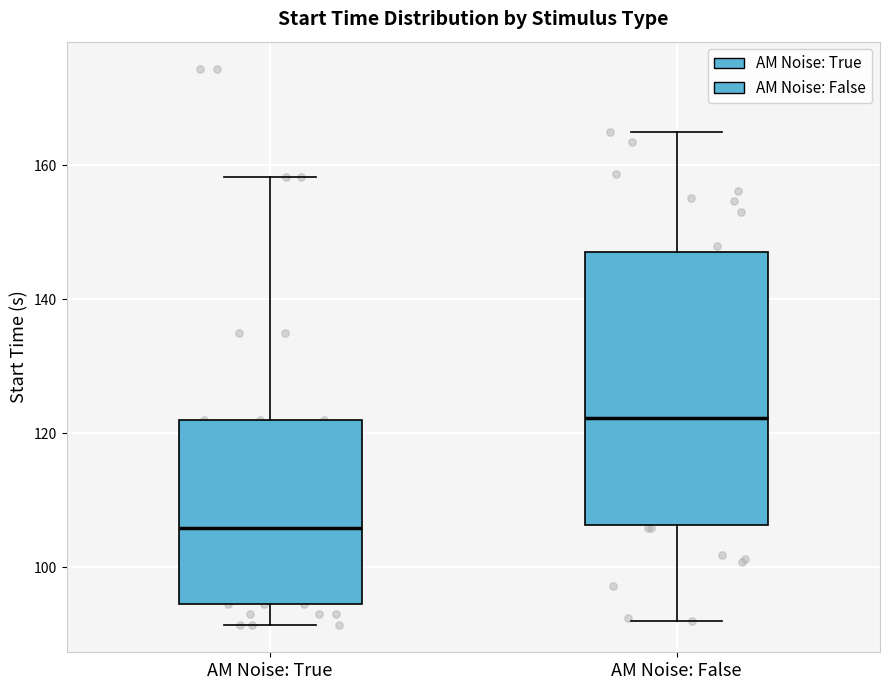

Comparing the boxes themselves (not the whiskers), which one is the tallest?

AM Noise: False